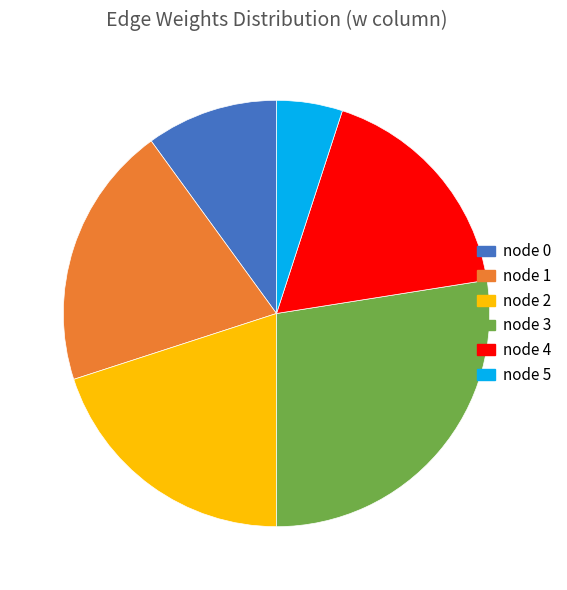

Which category has the smallest portion of the pie?

node 5